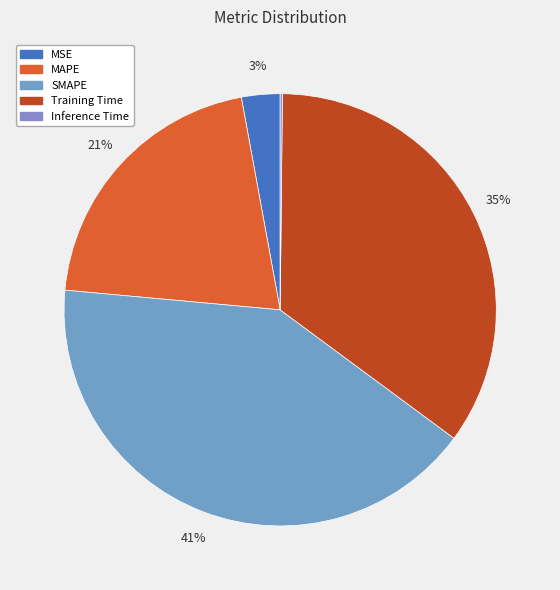

The MAPE slice represents 10% of the pie. True or false?

False